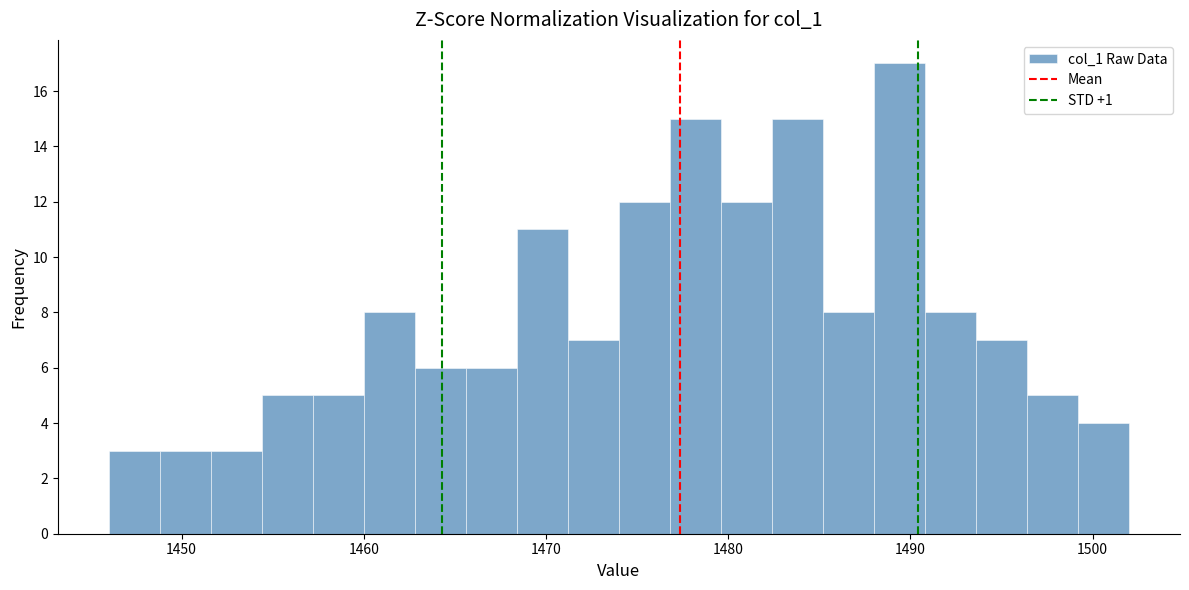

Around what value on the x-axis is the tallest bar? Give the approximate position of its centre, as read against the axis.

1489